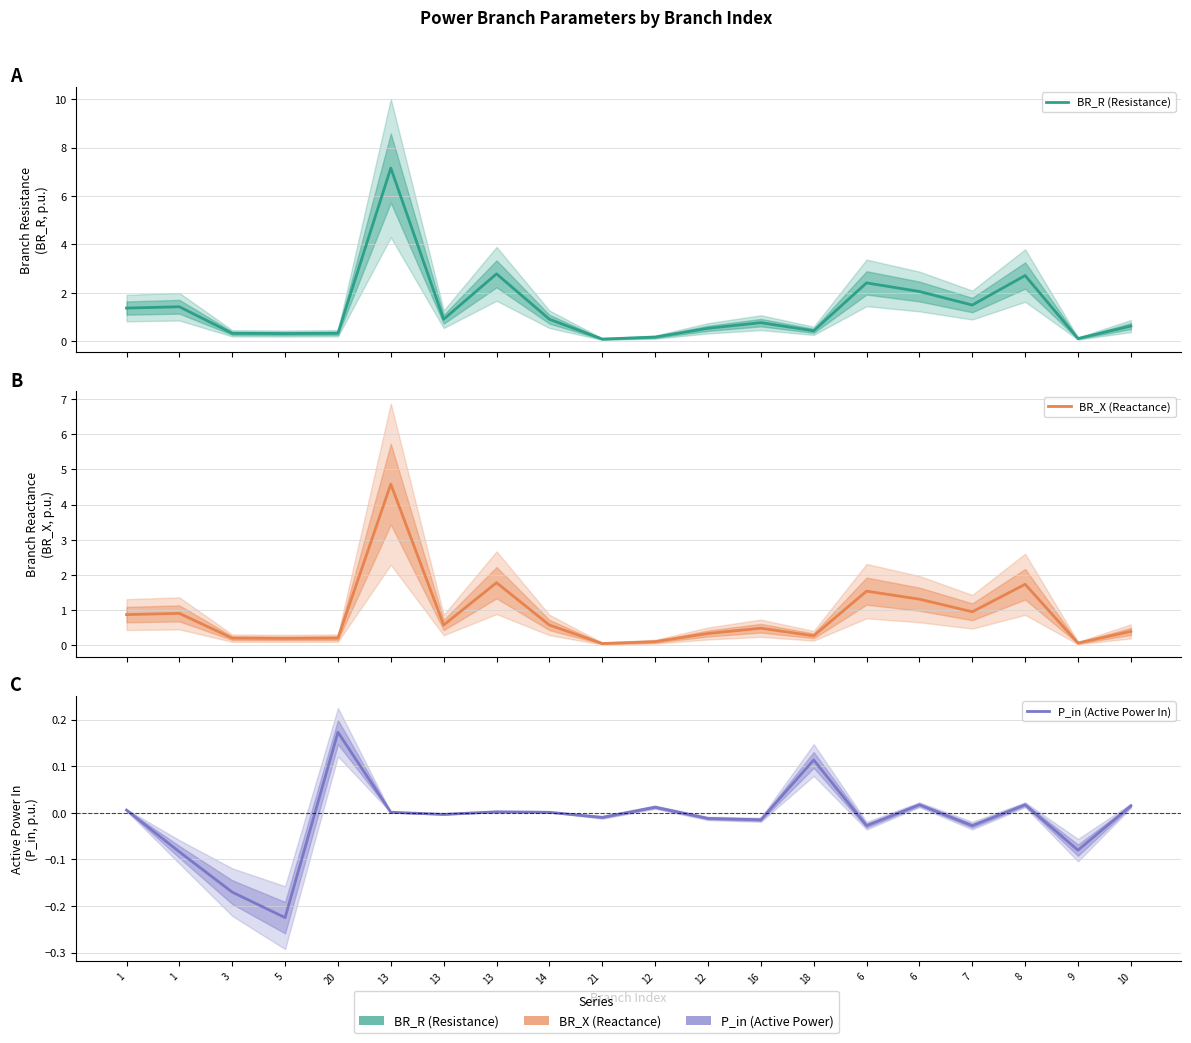

True or false: BR_X (Reactance) and P_in (Active Power In) intersect in this chart.

False